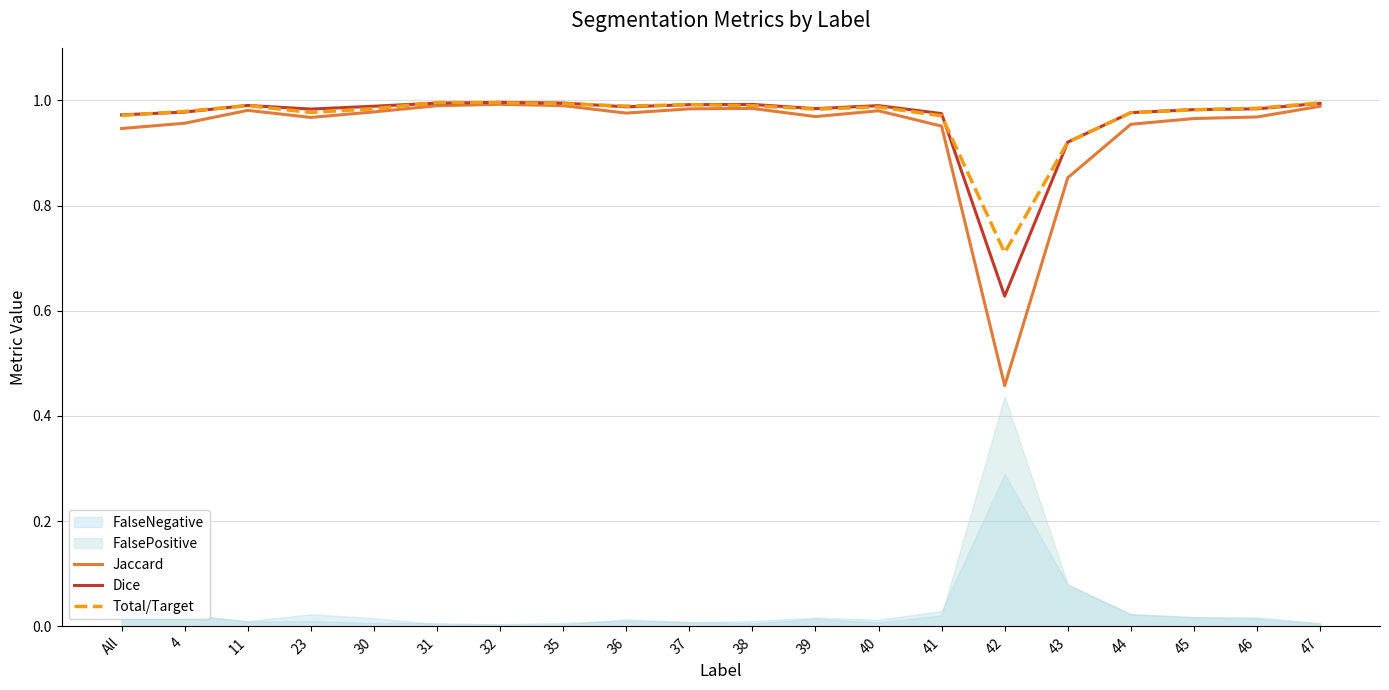

At how many categories does at least one series exceed 0?

20